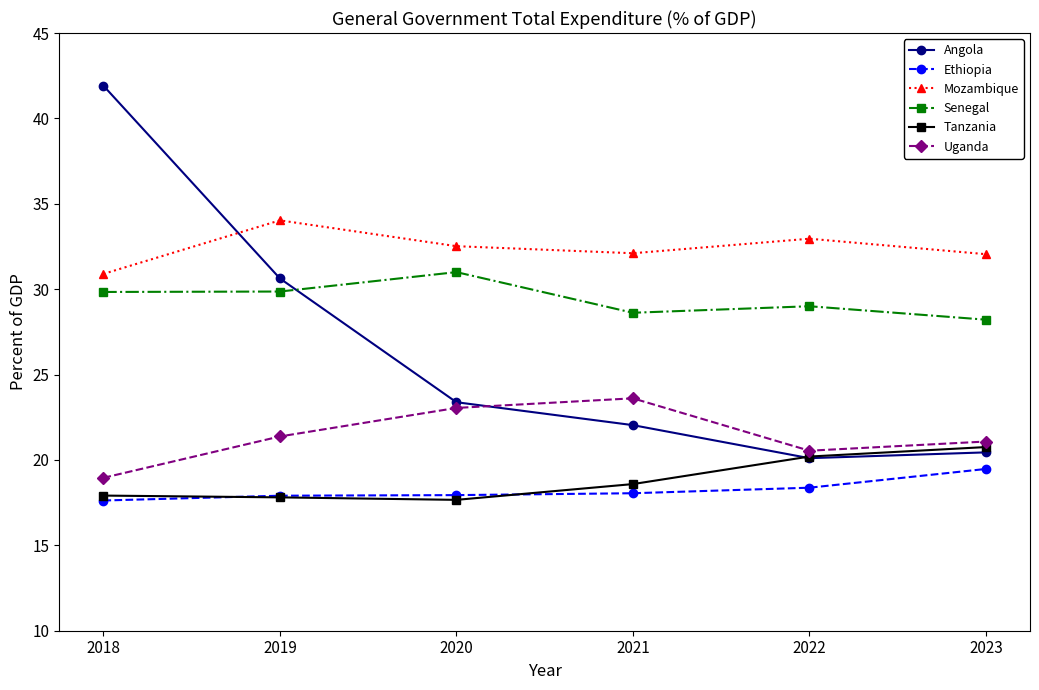

Which series has the largest total across all categories?

Mozambique